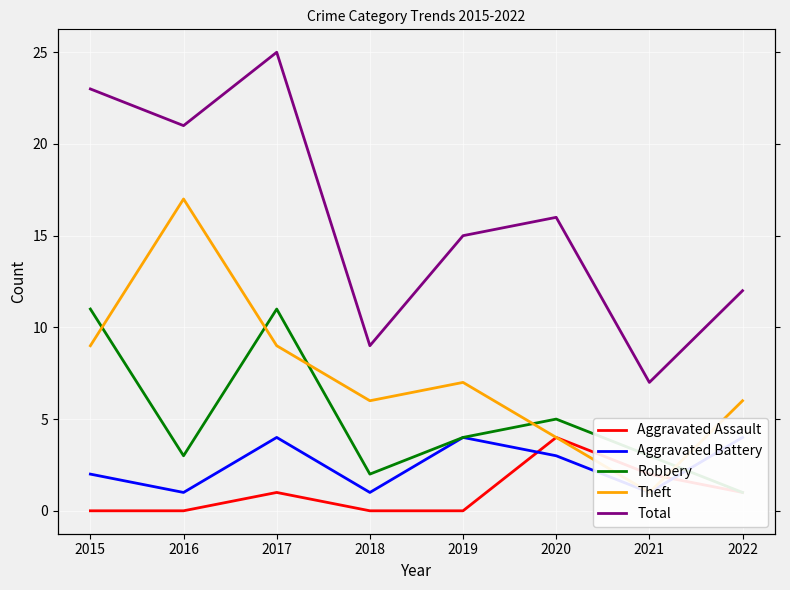

What is the value of the Aggravated Assault point at the 7th from the left?

2